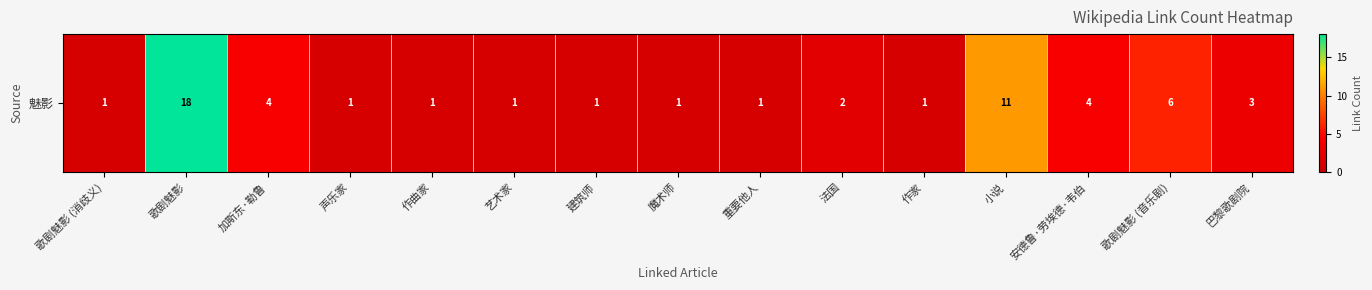

What is the ratio of the value at 歌剧魅影 (消歧义) to the value at 重要他人?

1.0